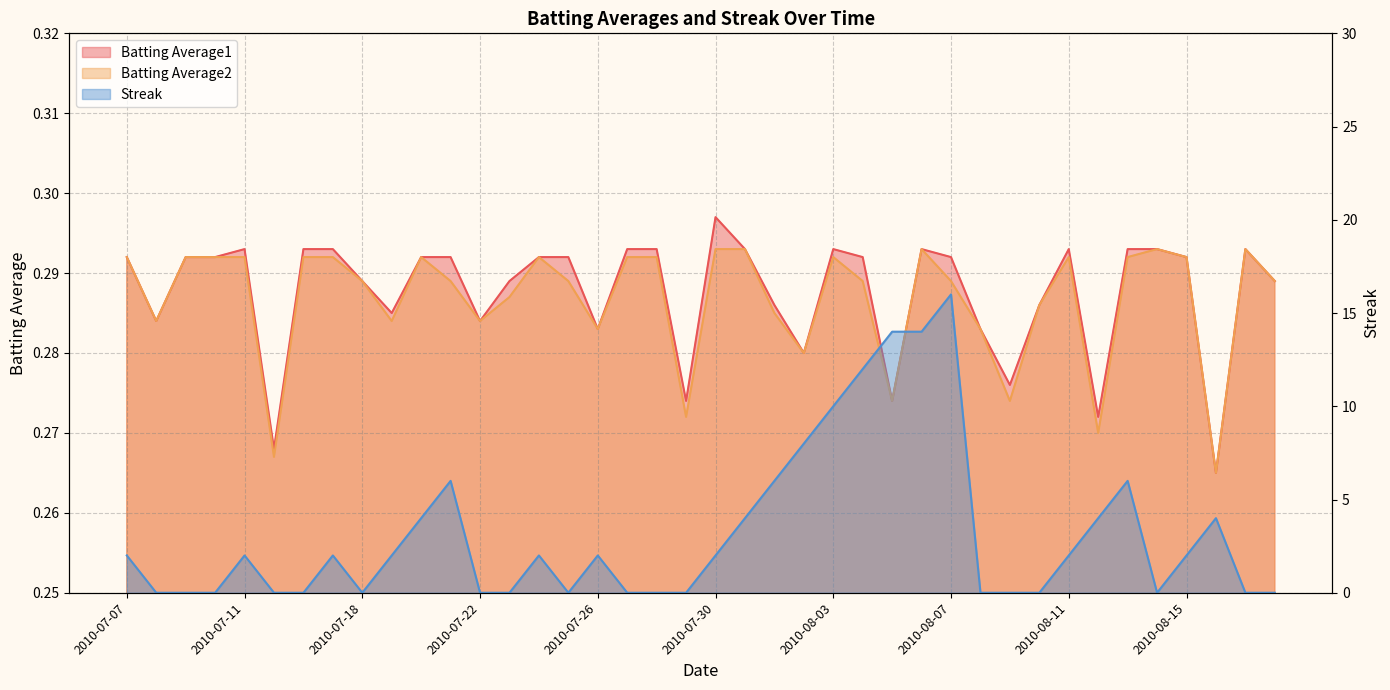

What is the highest value of the Streak series?

16.0